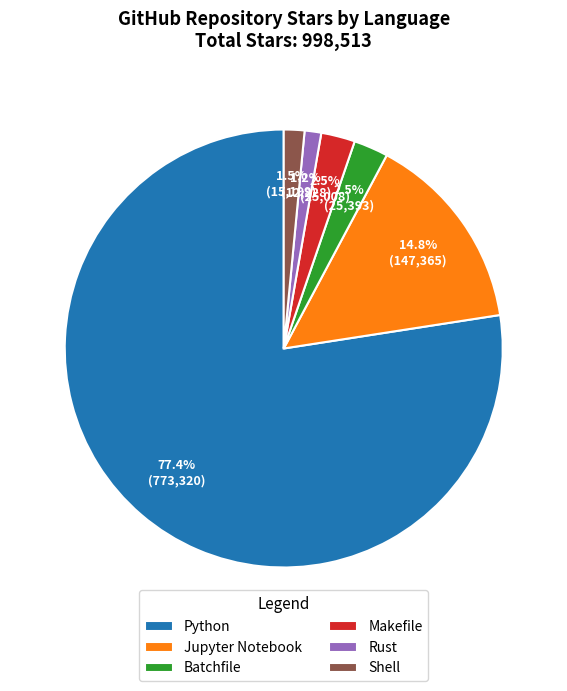

How many segments does this pie chart have?

6